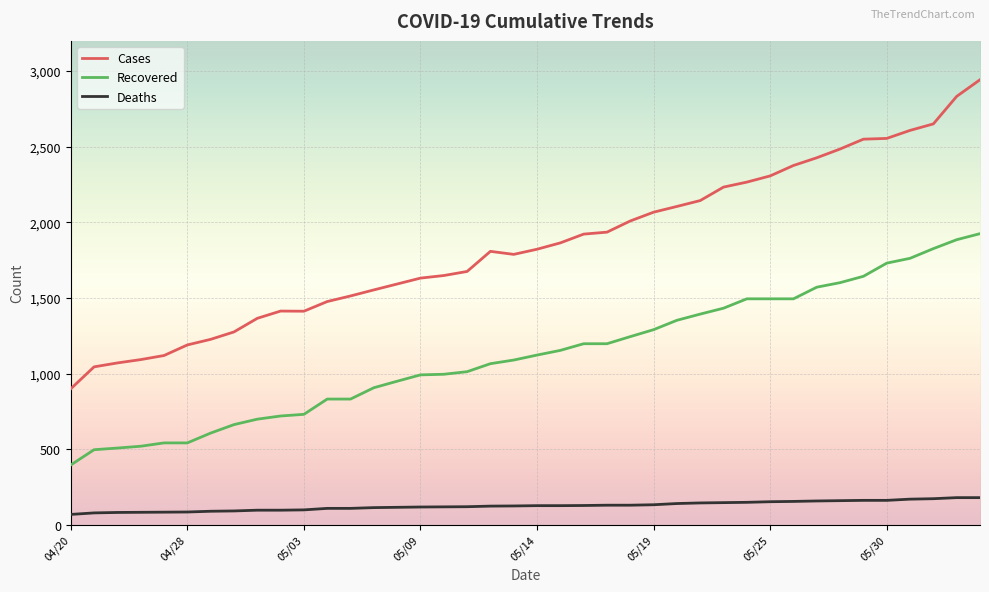

Rank the series by their maximum value, from highest to lowest.

Cases, Recovered, Deaths